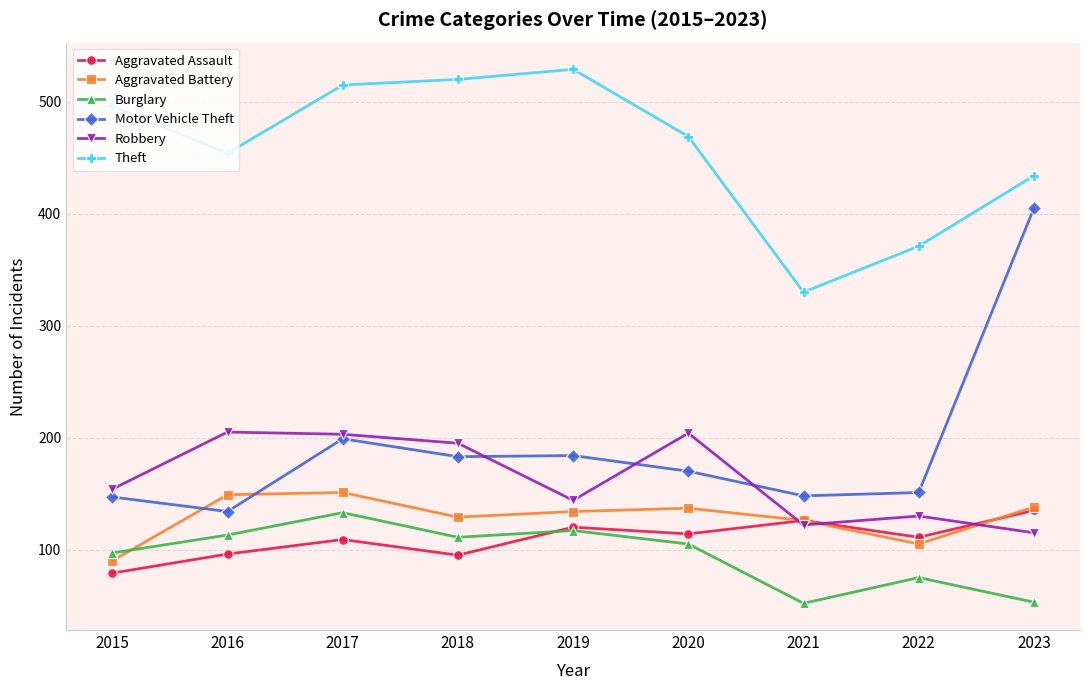

Which series changed the most between 2022 and 2023?

Motor Vehicle Theft